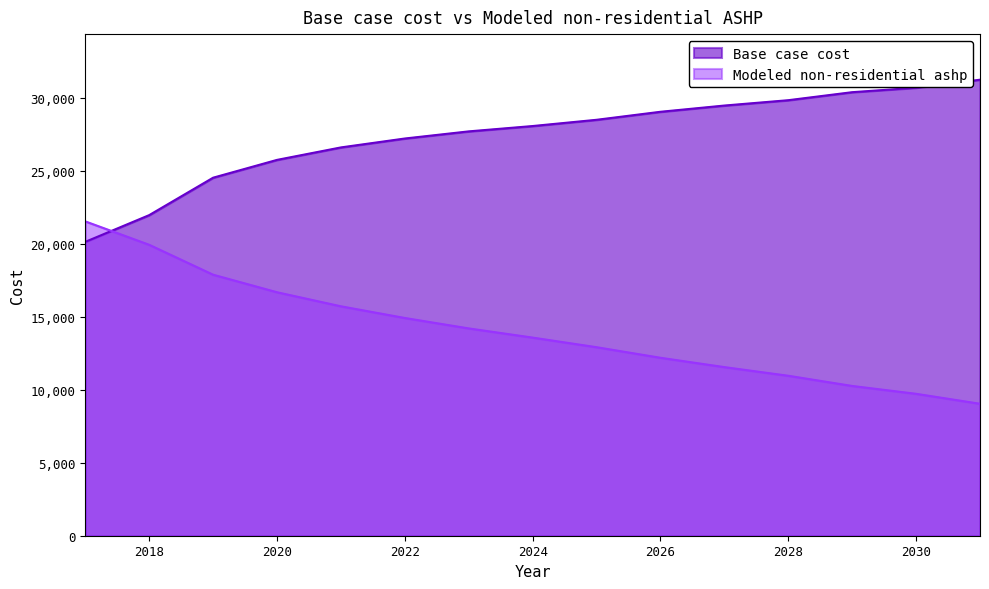

How many values in the Base case cost series exceed 28073?

8